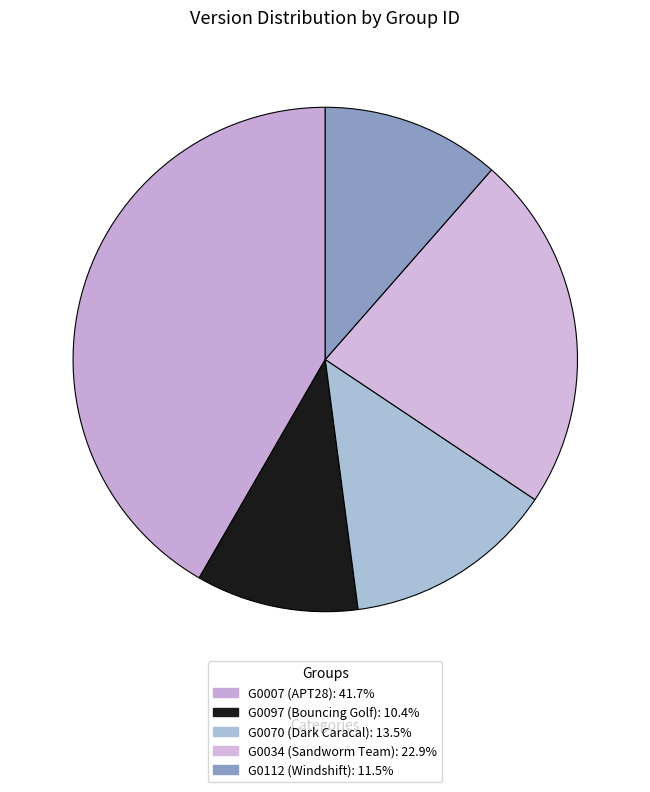

Which category has the smallest portion of the pie?

G0097